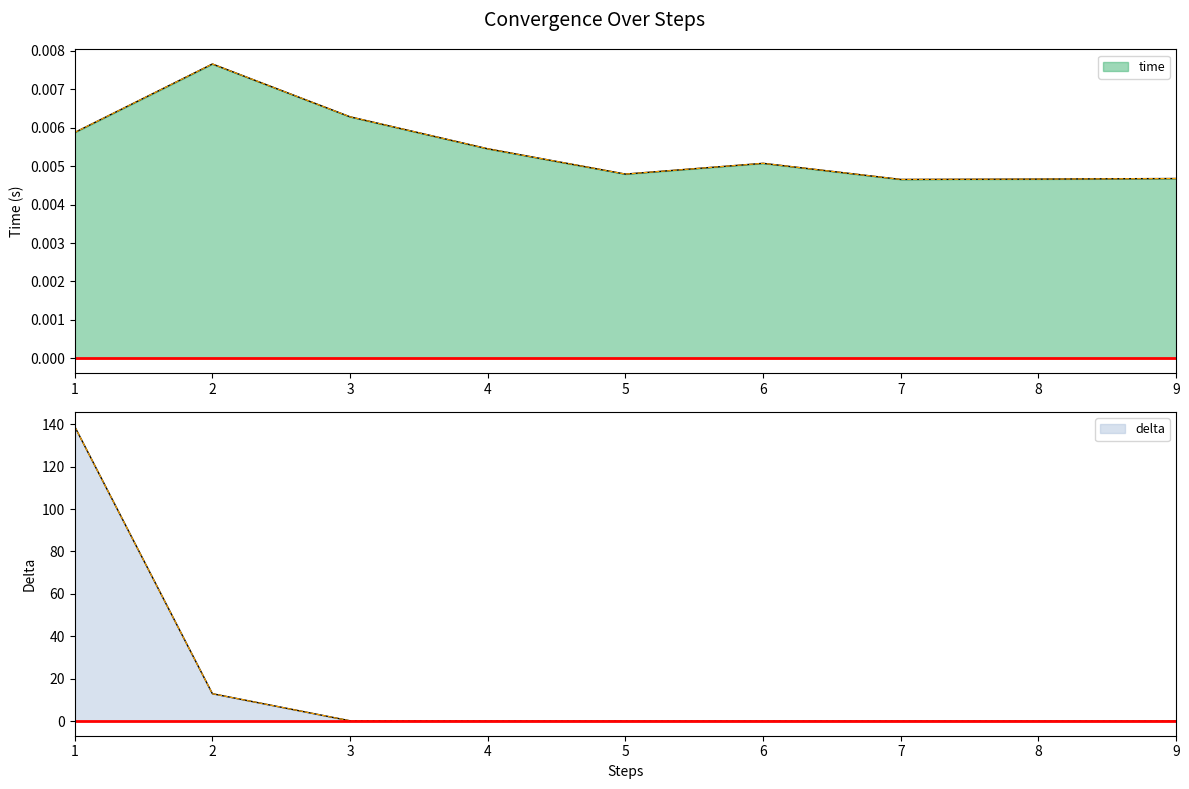

True or false: delta and time cross at least once.

True